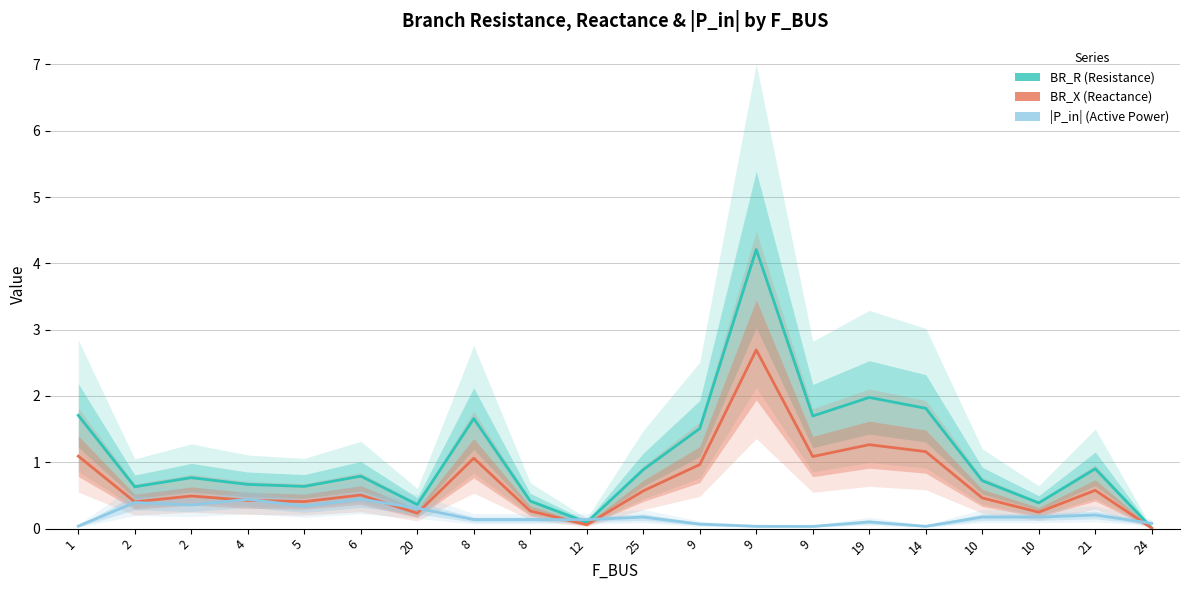

Does the chart display data point markers on the line(s)?

No